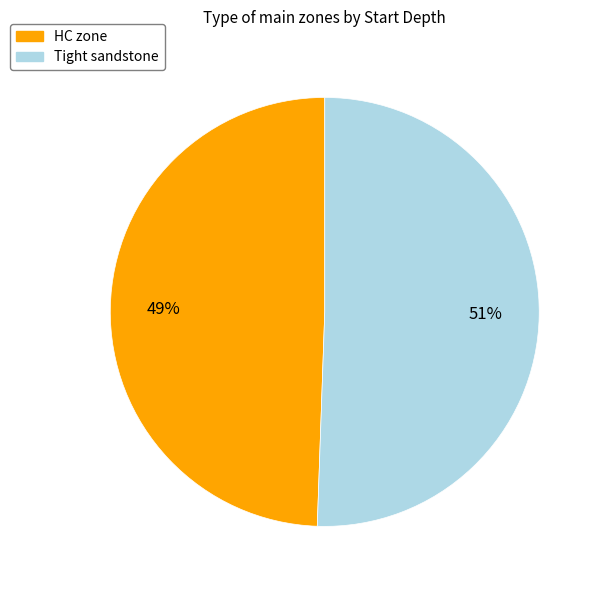

The Tight sandstone slice represents 51% of the pie. True or false?

True